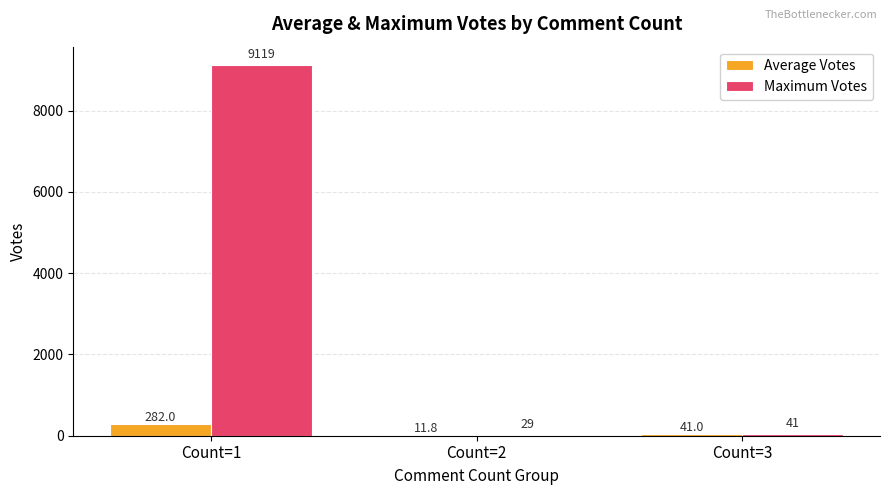

Which label corresponds to the largest value in the chart?

Count=1